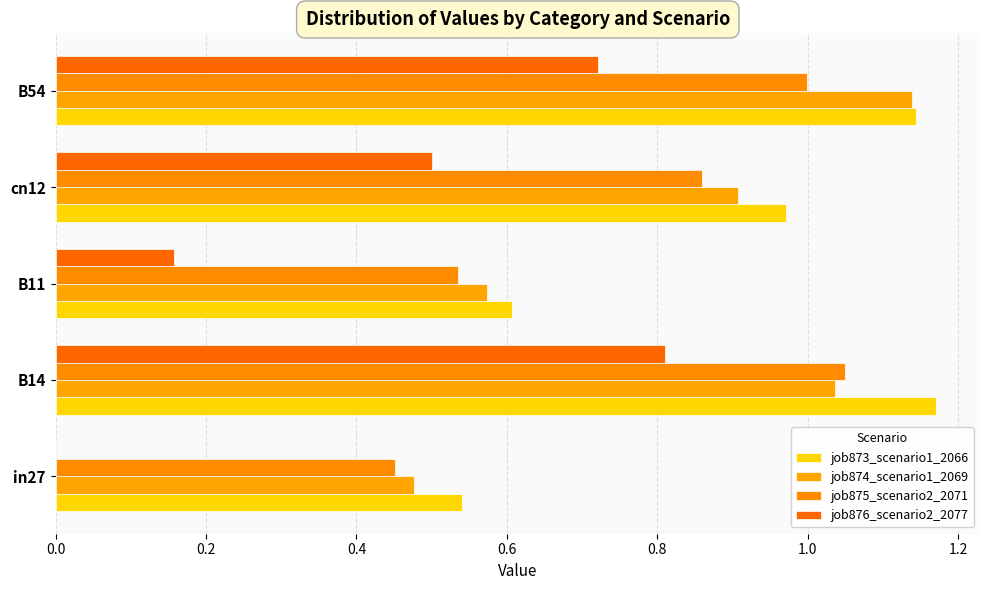

How many categories are shown in the chart?

5